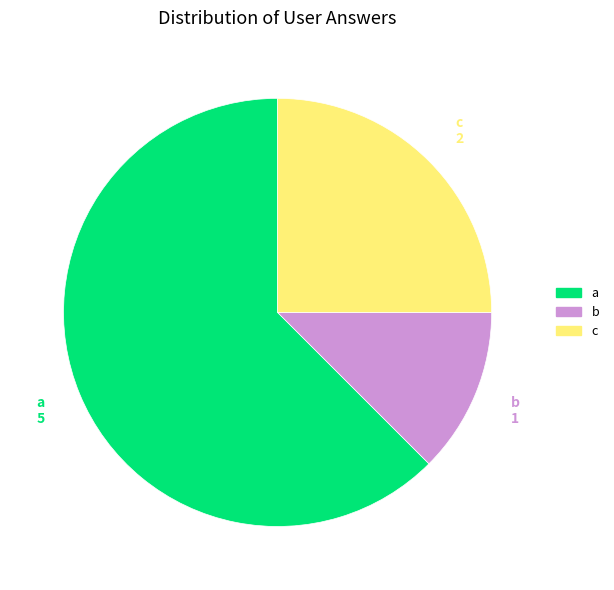

Which category has the smallest portion of the pie?

b